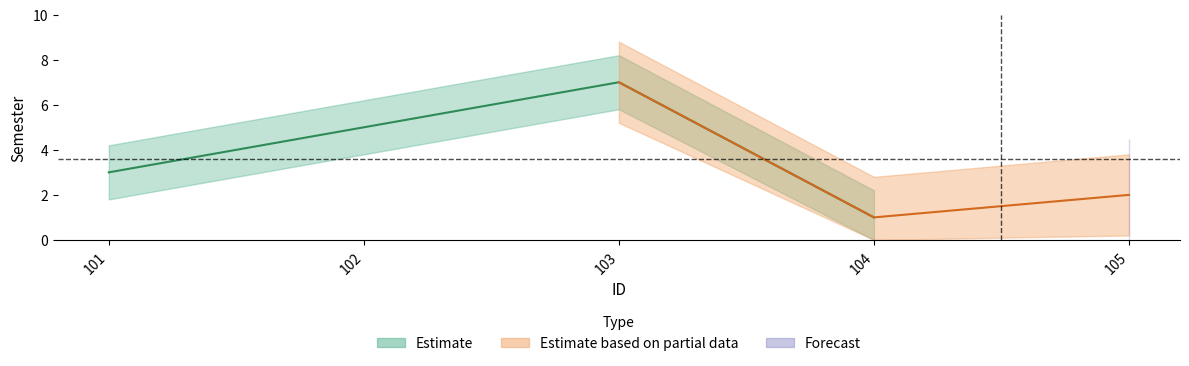

Reading left to right, extract all data points from this chart.

3	5	7	1	2